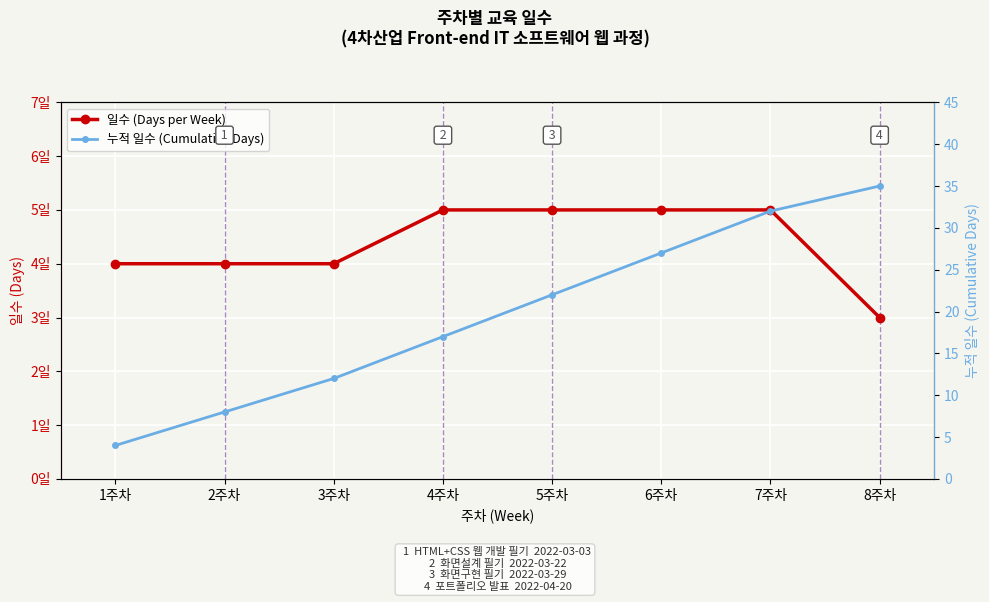

Rank the categories by 누적 일수 (Cumulative Days) value from lowest to highest.

1주차, 2주차, 3주차, 4주차, 5주차, 6주차, 7주차, 8주차